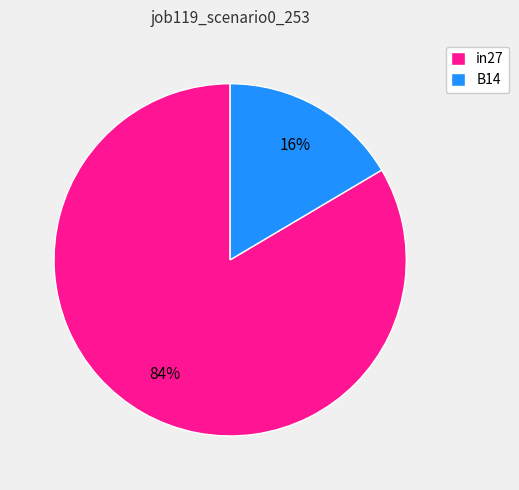

To the nearest percent, what is the combined percentage of B14 and in27?

100%